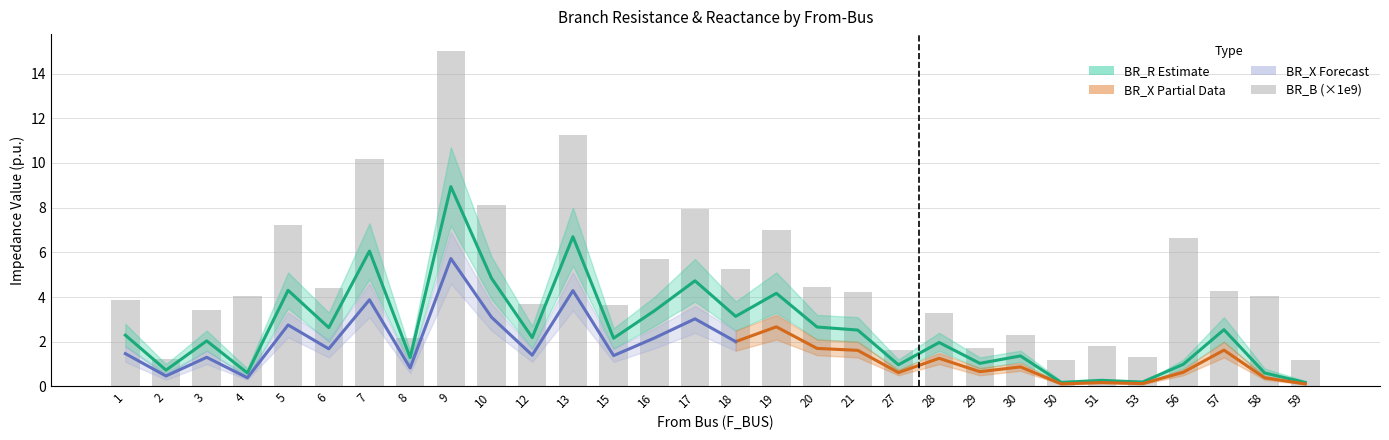

Is the value of BR_R at 21 greater than the value of BR_B_scaled at 16?

No